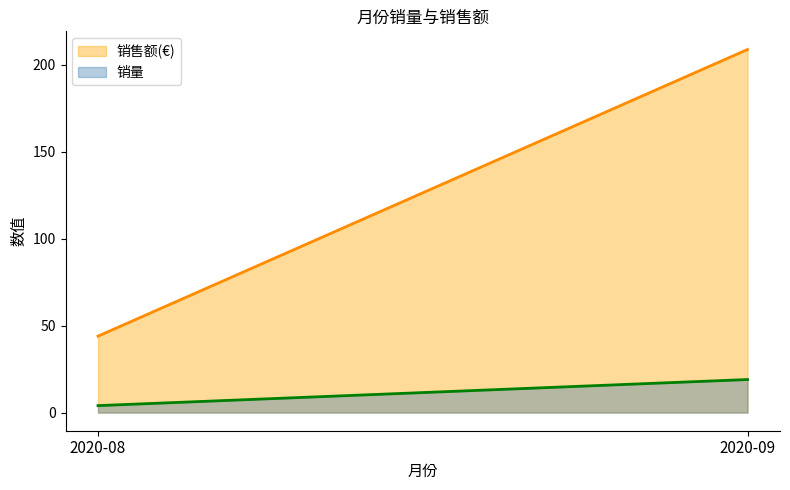

What are all the series names shown in the legend?

销售额(€), 销量